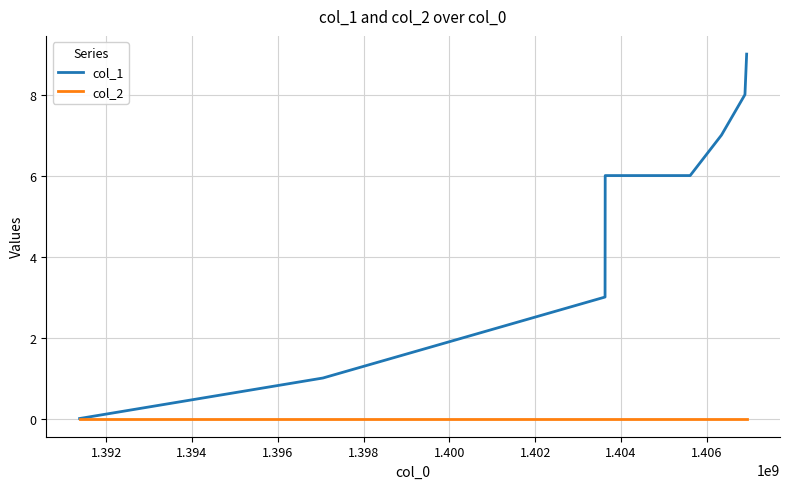

Rank the series by their maximum value, from highest to lowest.

col_1, col_2